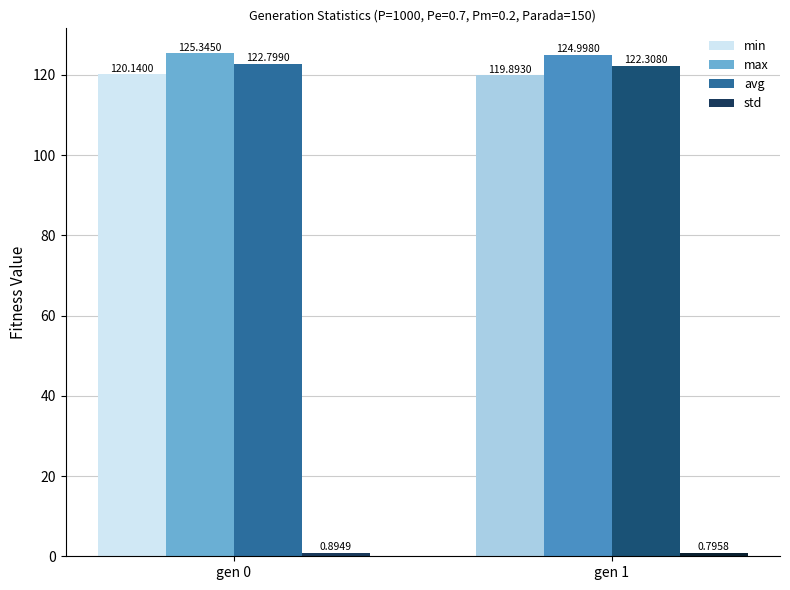

The max series shows 186.3 at gen 1. True or false?

False